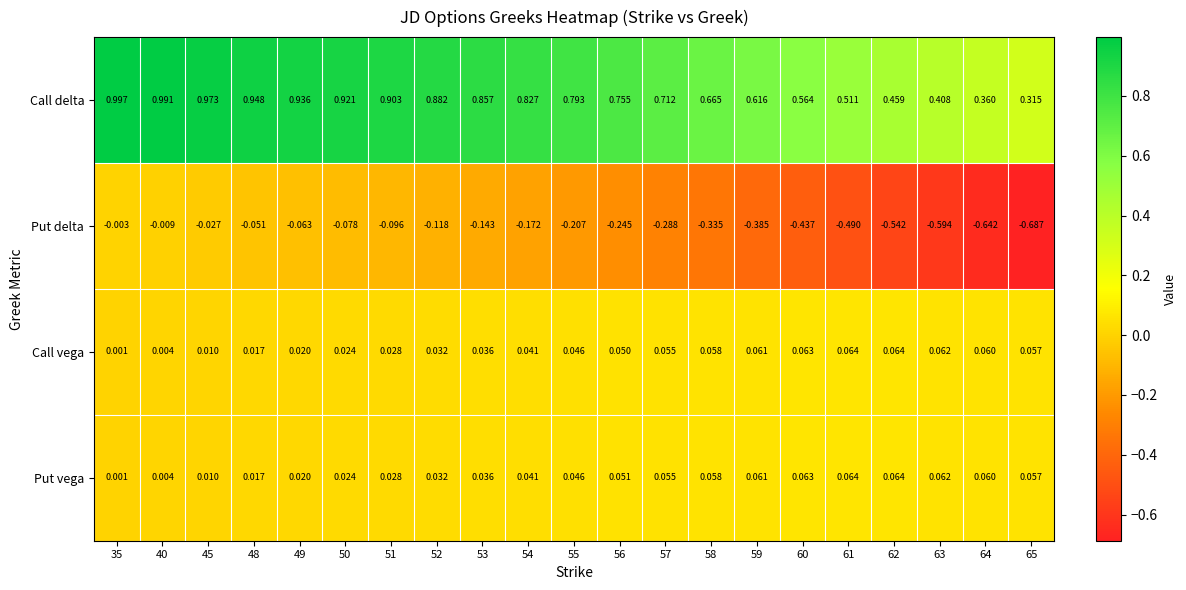

Between 45 and 49, which series saw the biggest shift?

Call delta